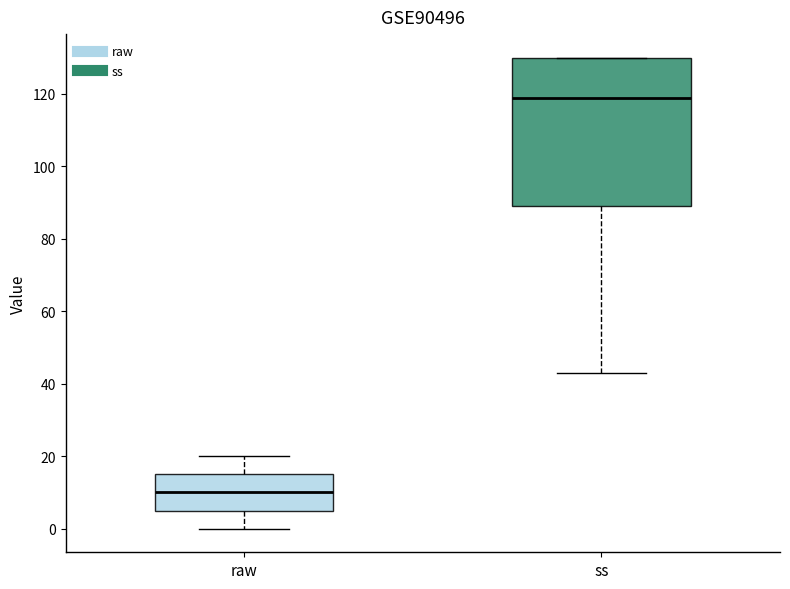

Reading left to right, transcribe this box plot: for each box, give where its median line is, the range the box spans, and where its two whiskers end, as read against the y-axis. The values are not printed on the chart, so give them approximately, as read against the axis.

raw: median 10, box 6 to 16, whiskers 0 to 20
ss: median 120, box 90 to 130, whiskers 44 to 130